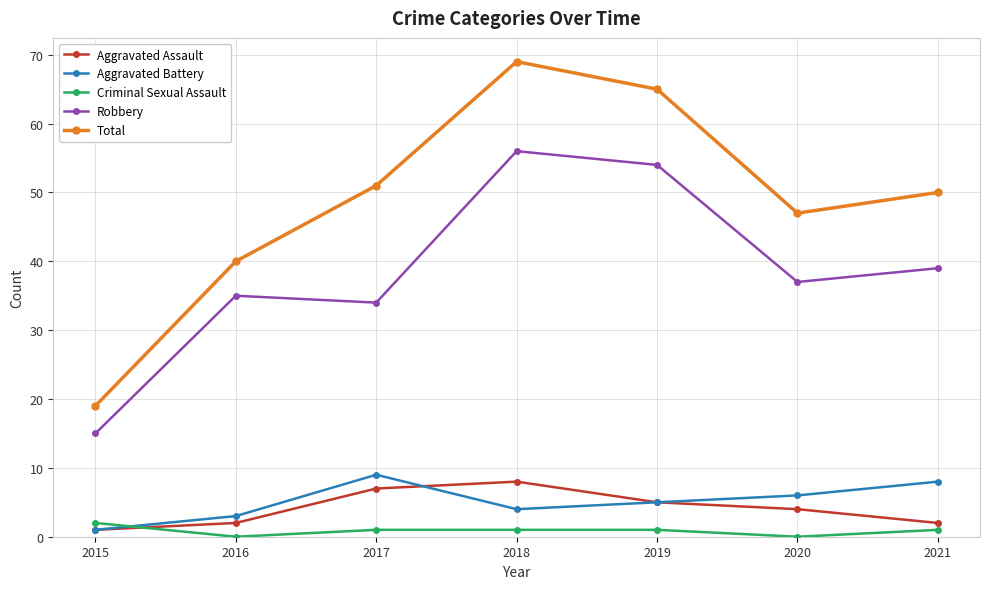

What is the average value of the Total series?

49